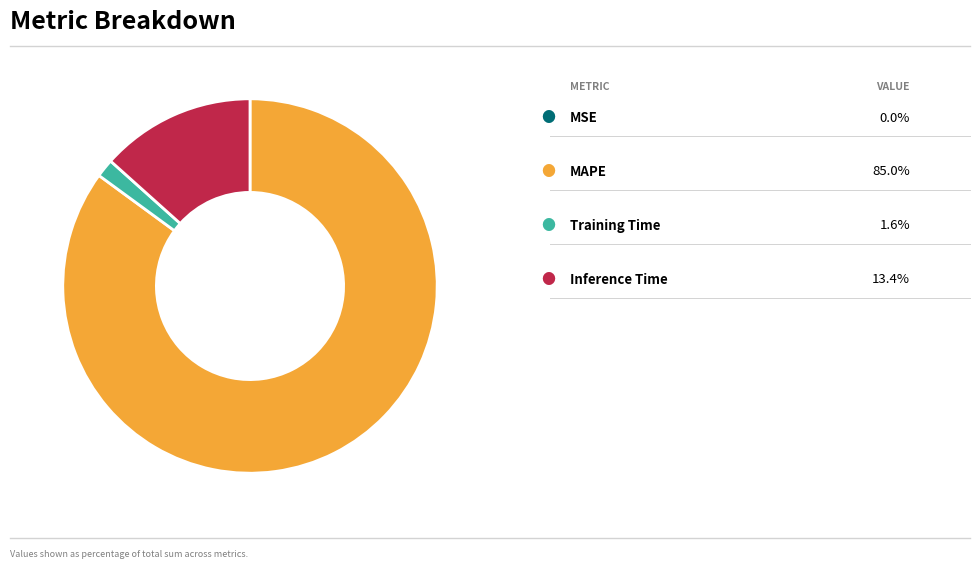

Is there any slice that represents more than half of the pie?

Yes